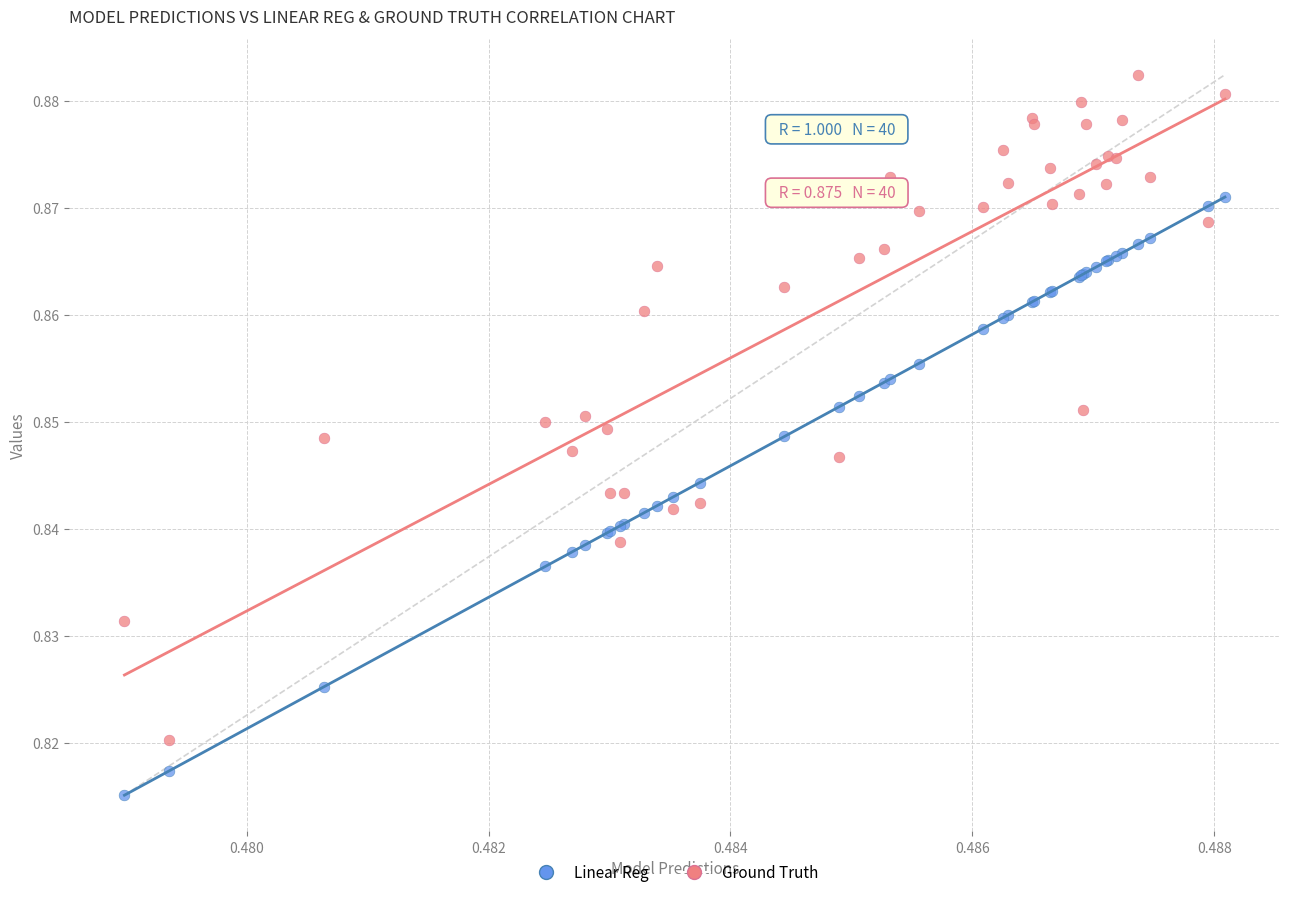

Which series reaches the minimum Y coordinate?

Linear Reg